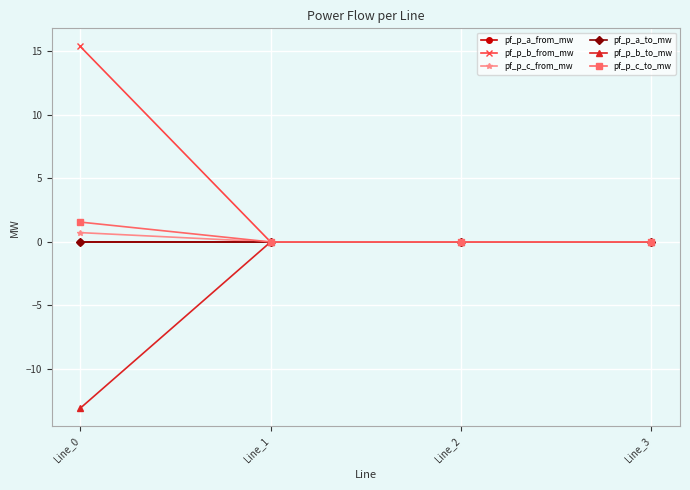

Which series has the largest total across all categories?

pf_p_b_from_mw